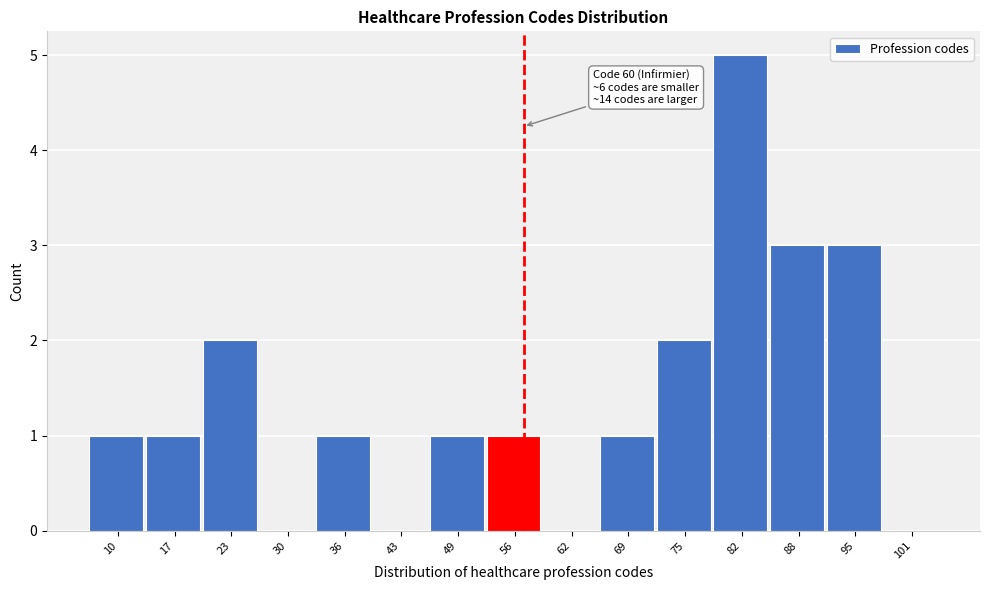

Reading left to right, what are all the values shown in this chart?

10=1	17=1	23=2	30=0	36=1	43=0	49=1	56=1	62=0	69=1	75=2	82=5	88=3	95=3	101=0